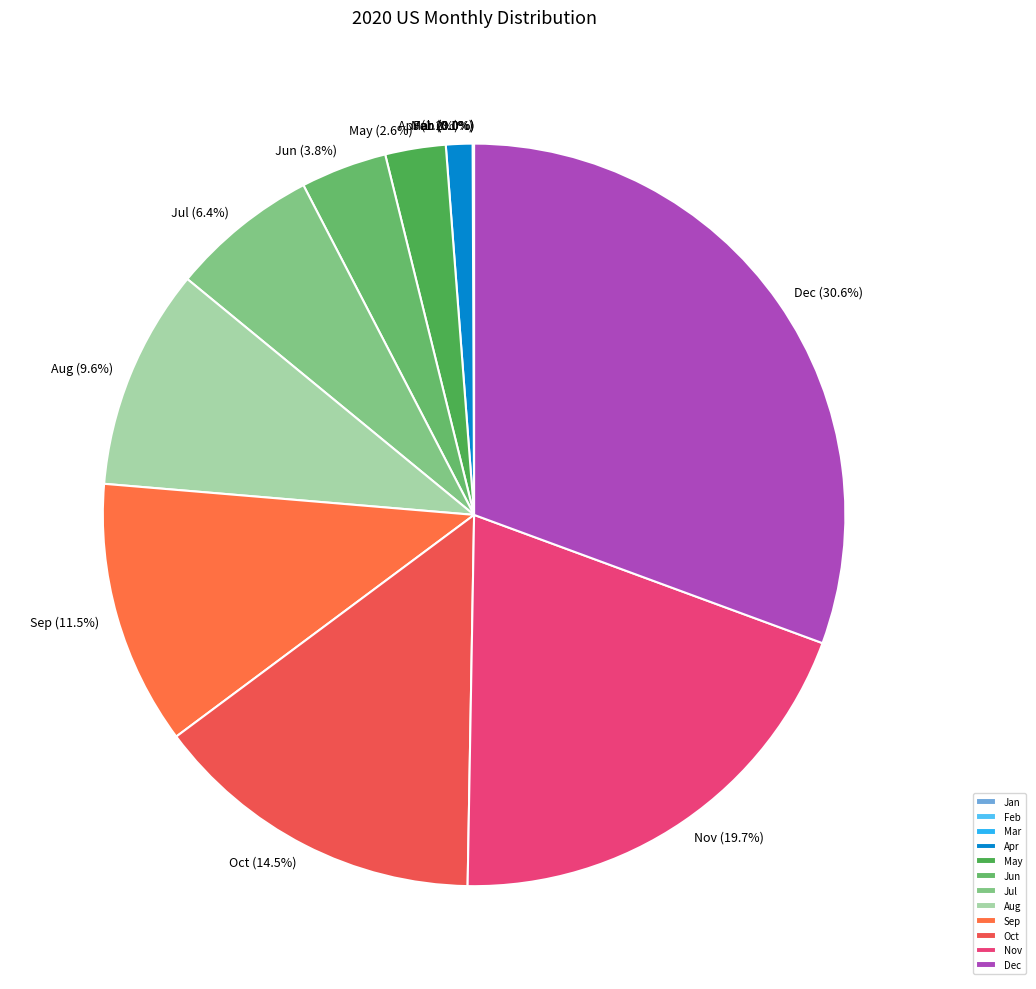

What is the ratio of the value at Dec to the value at Nov?

1.6